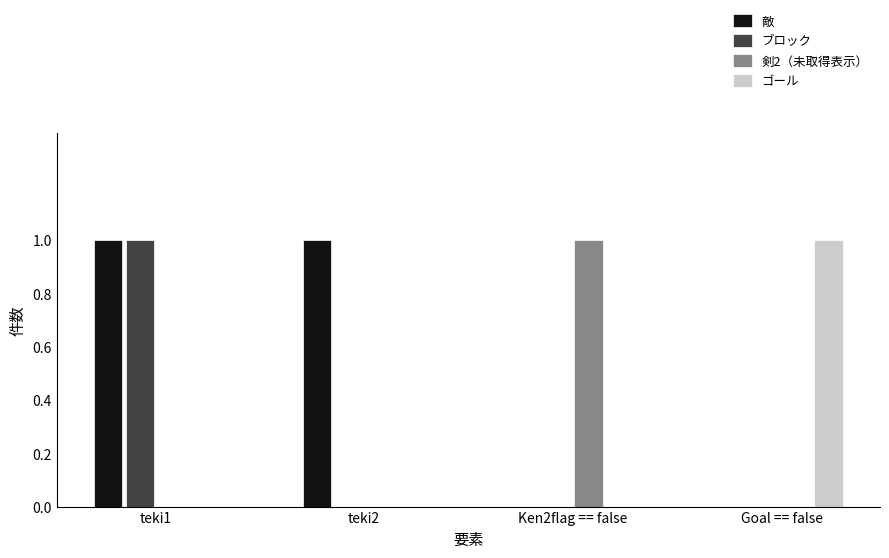

How many series are shown in this chart?

4